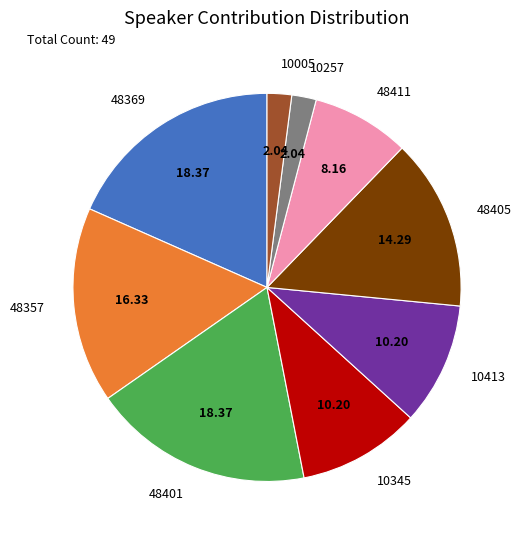

Do 48411 and 10413 together represent more than half of the pie?

No